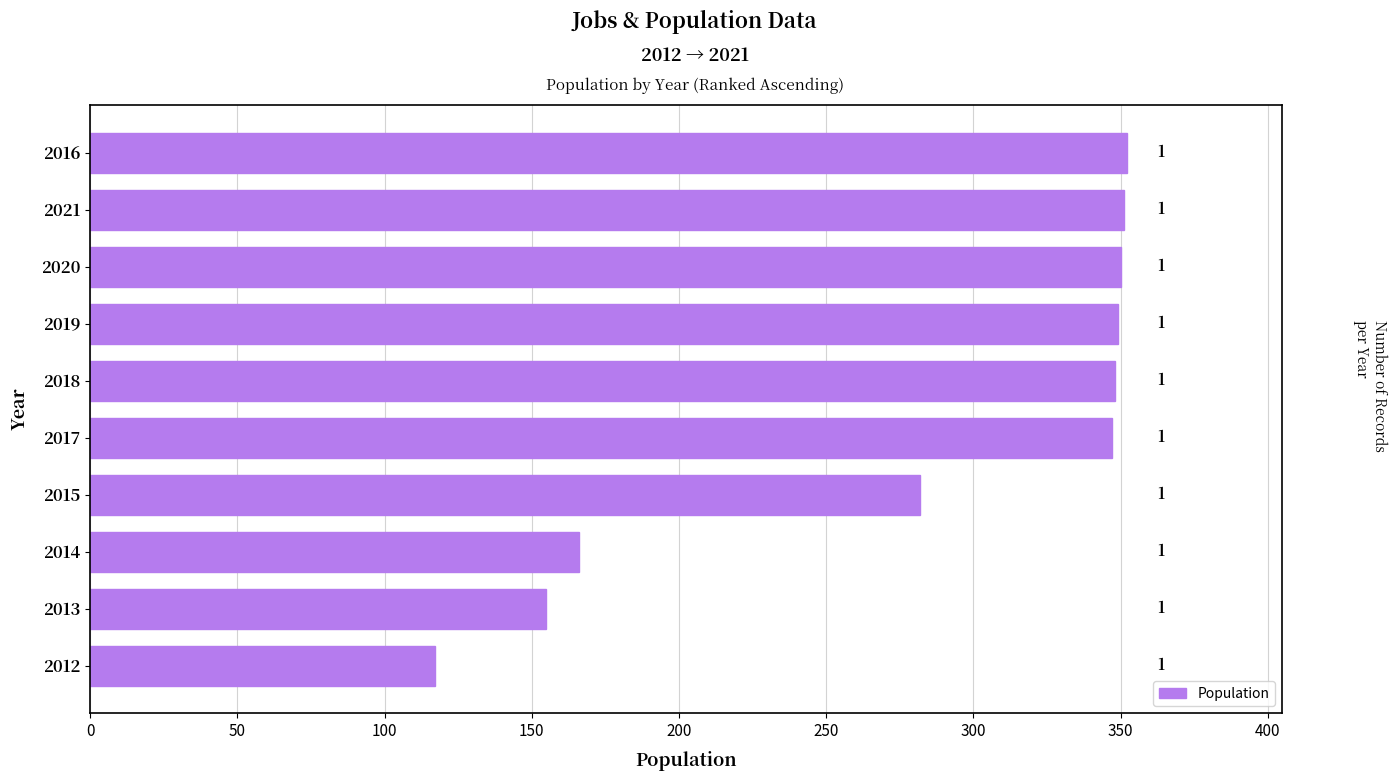

What is the maximum value shown in the chart?

352